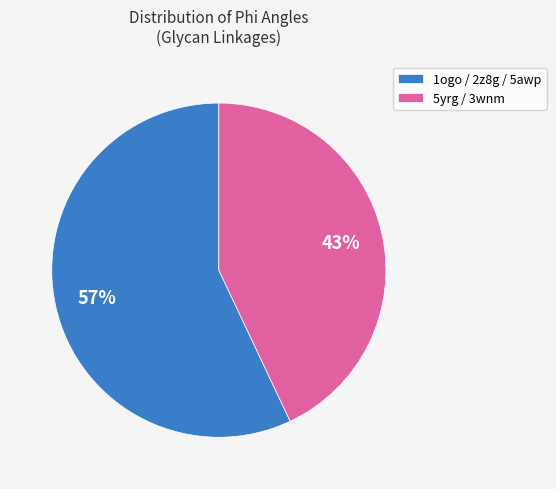

Count the number of slices in the pie.

2